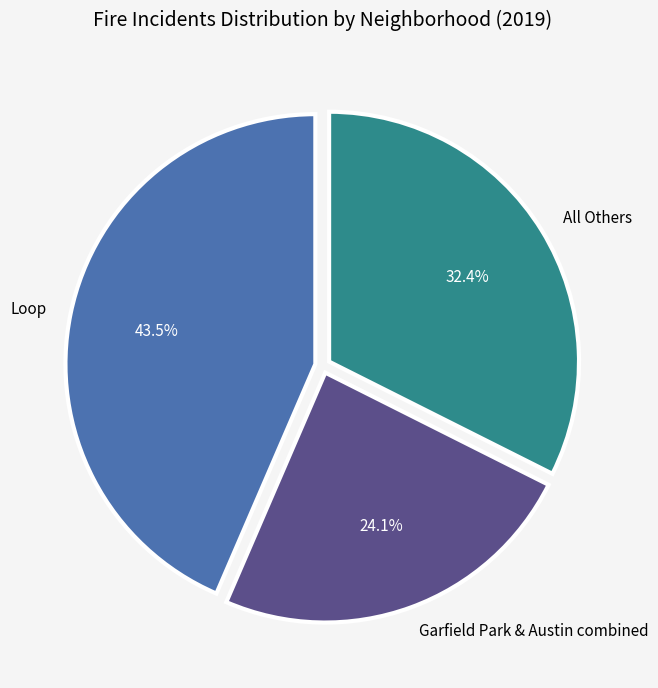

What is the largest slice in the pie chart?

Loop